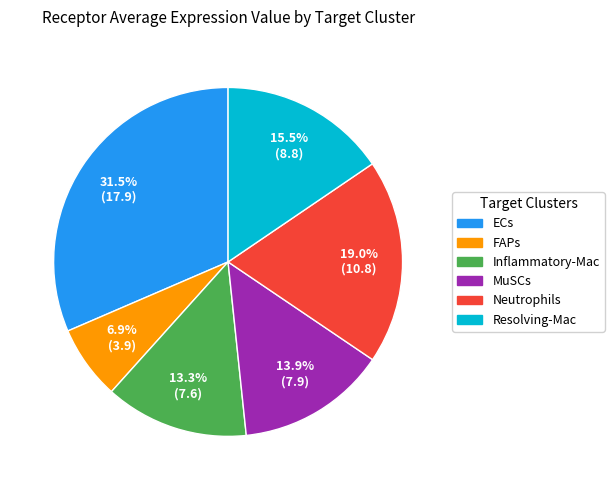

What is the largest slice in the pie chart?

ECs